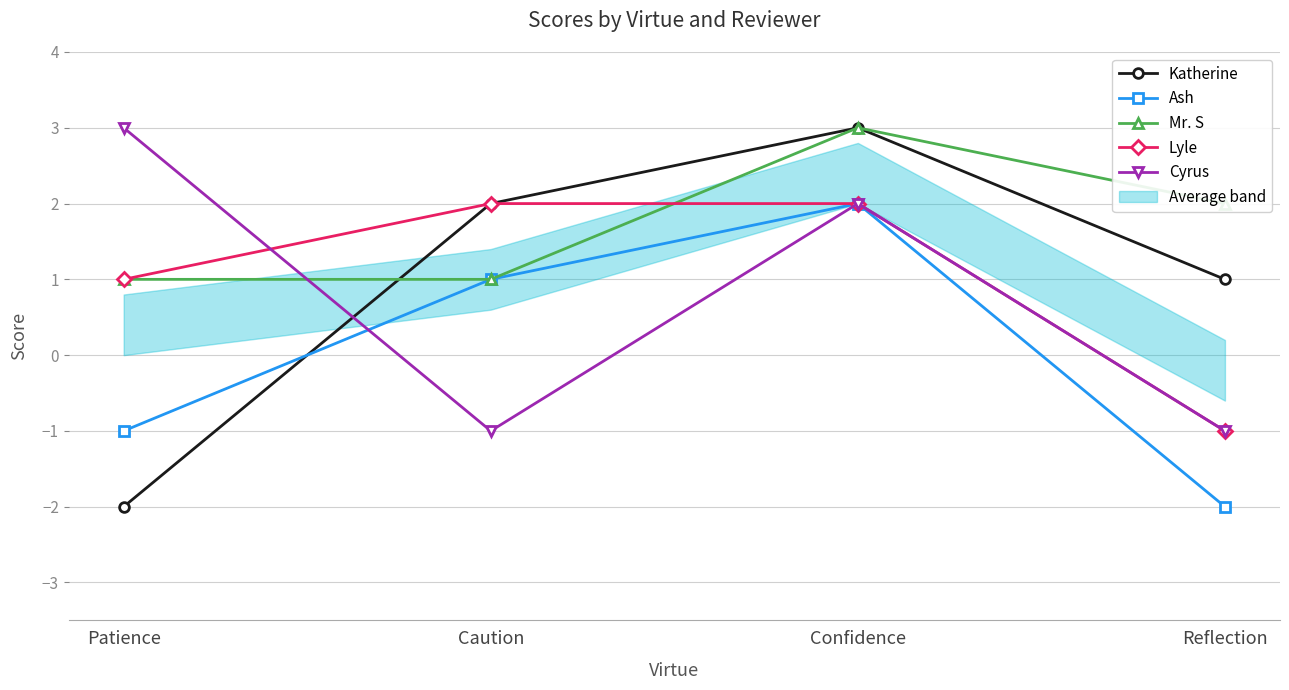

Reading left to right, list all the values displayed in this chart.

Katherine: -2	2	3	1
Ash: -1	1	2	-2
Mr. S: 1	1	3	2
Lyle: 1	2	2	-1
Cyrus: 3	-1	2	-1